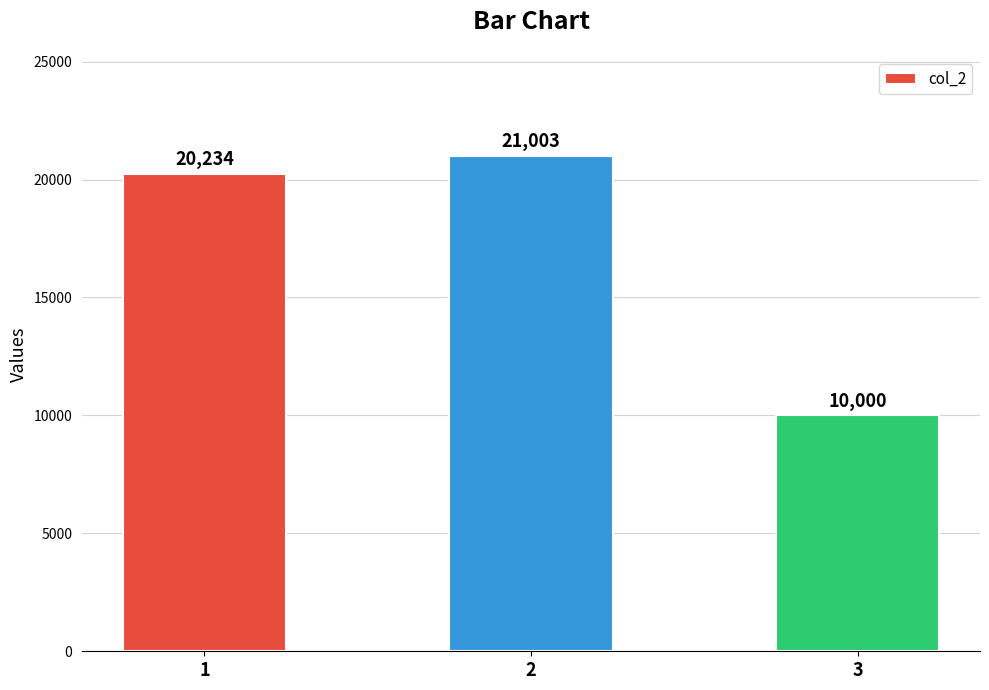

Is it true that the value at 3 is 10000?

True